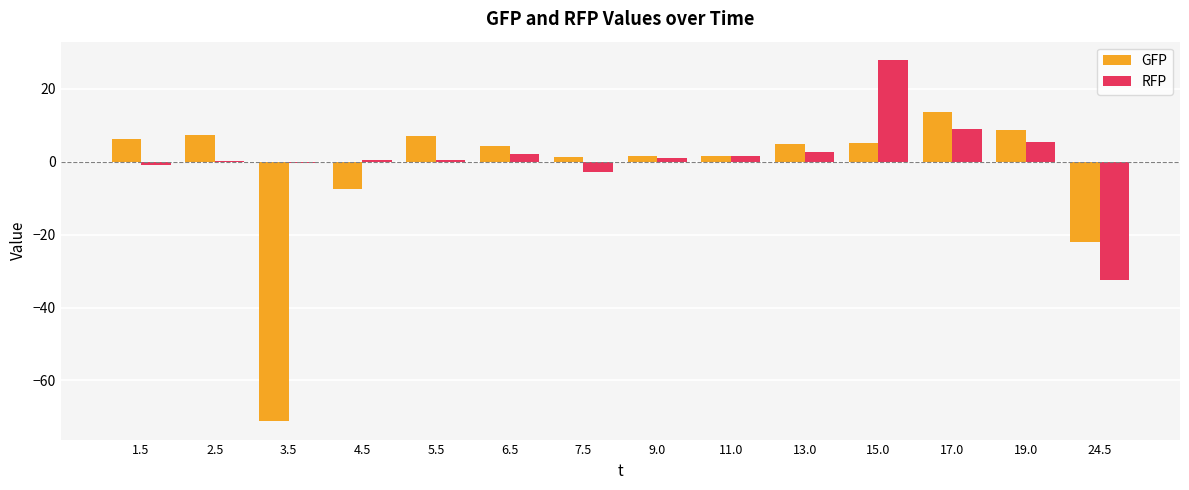

How many values in GFP are above zero?

11